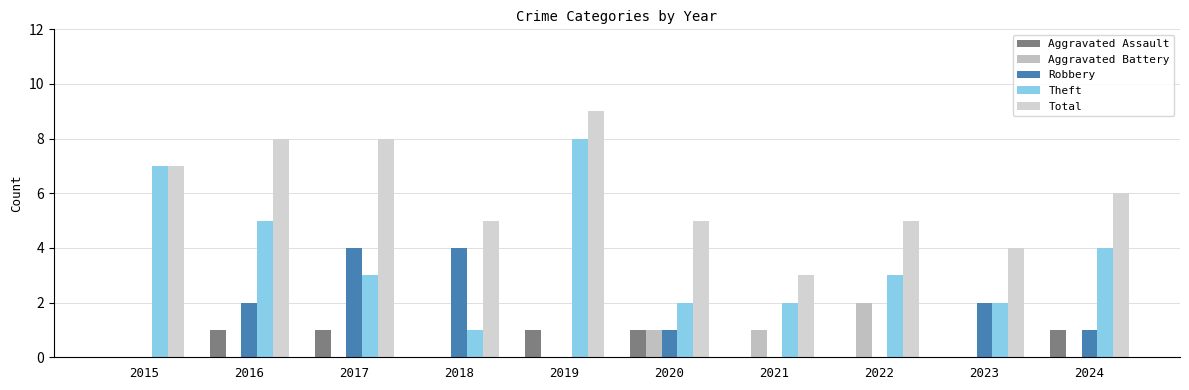

Which series has the widest spread of values?

Theft